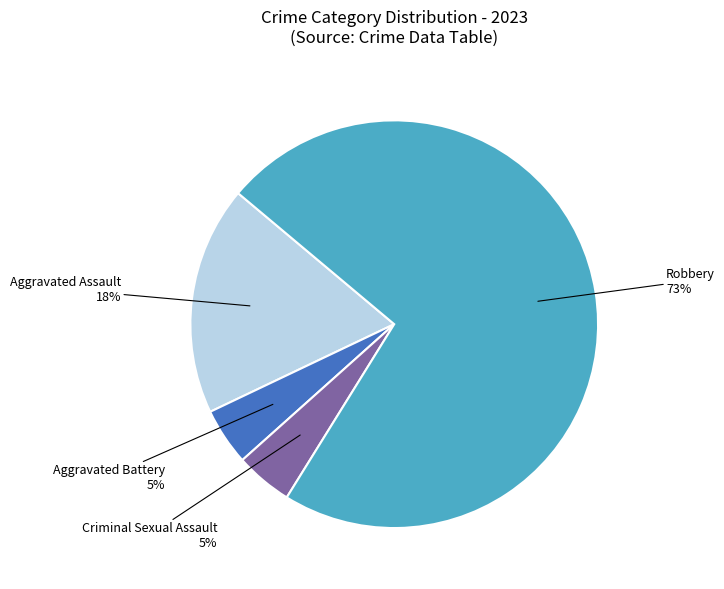

Which slice is the largest?

Robbery